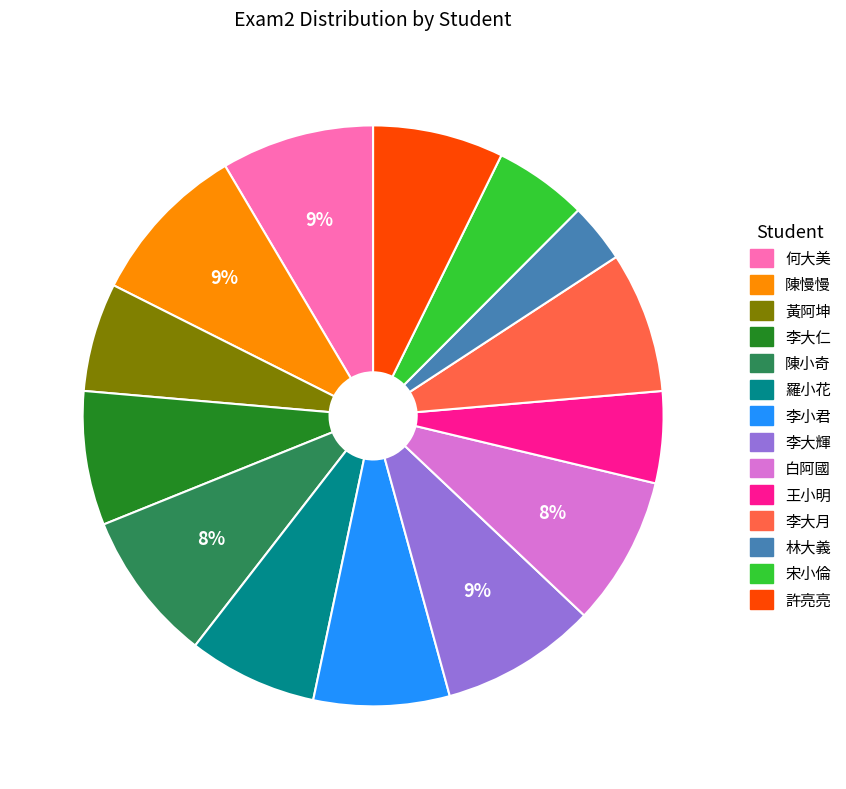

True or false: 李大仁 accounts for 17% of the total.

False